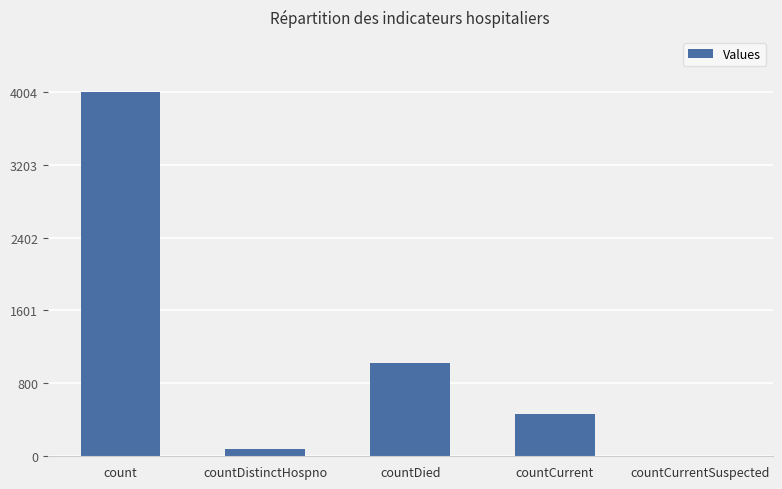

Count the number of categories in the chart.

5